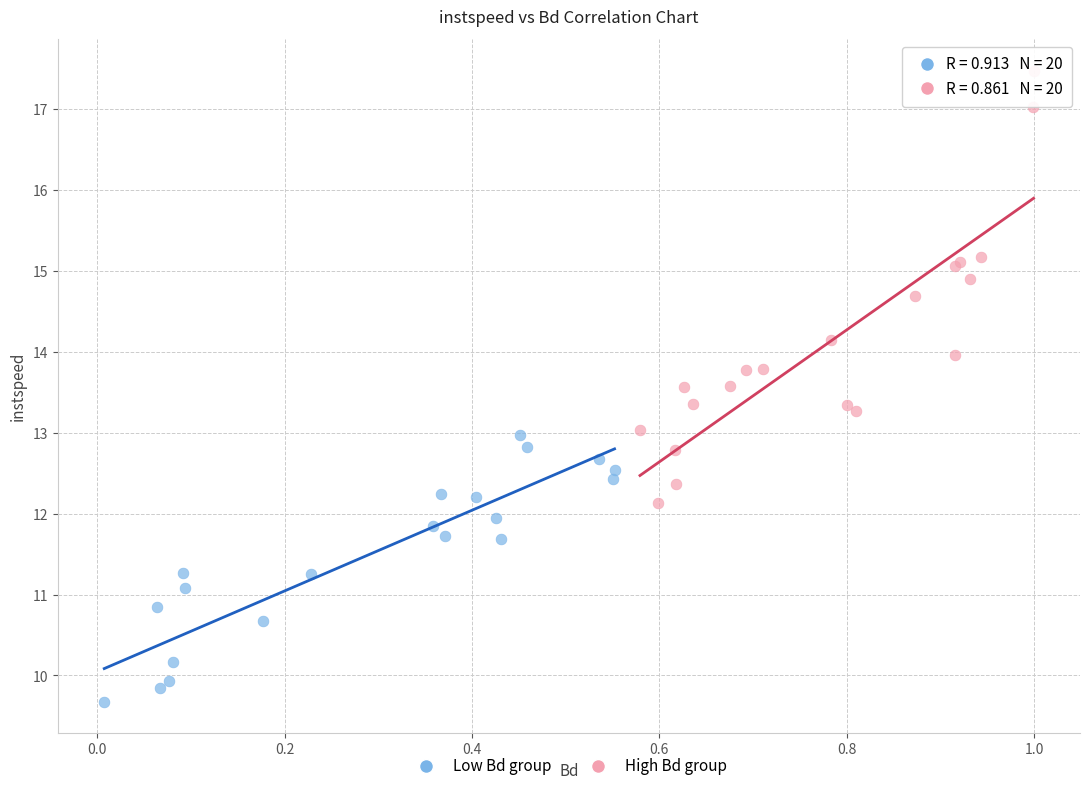

Which series reaches the maximum Y coordinate?

High Bd group